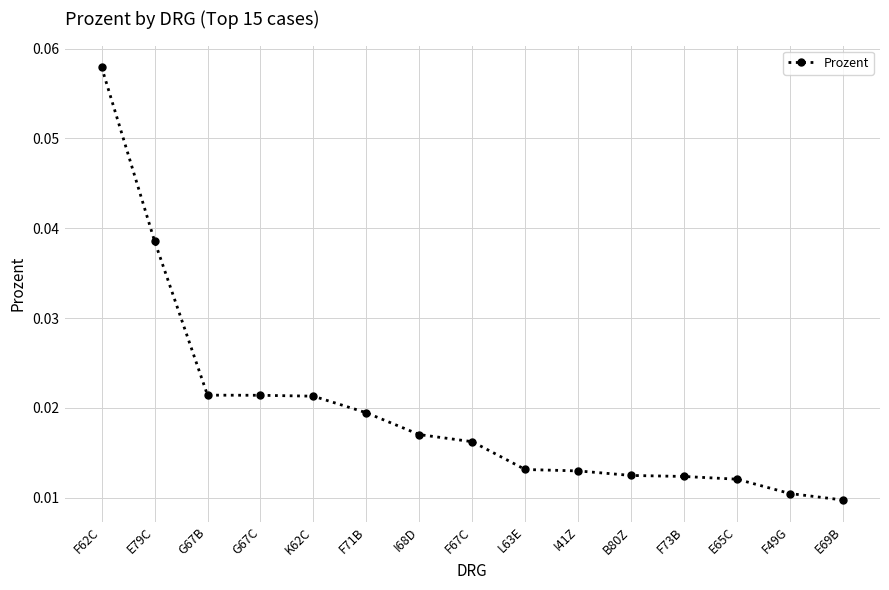

What is the label of the 1st point from the right?

E69B